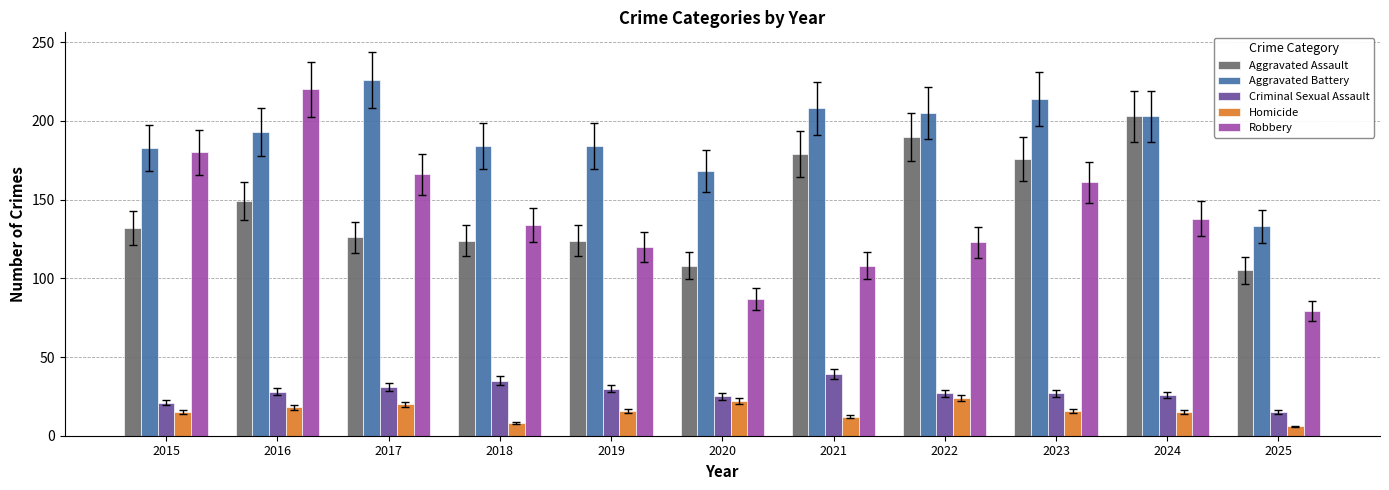

What is the difference between the second highest and second lowest values in the Criminal Sexual Assault series?

14